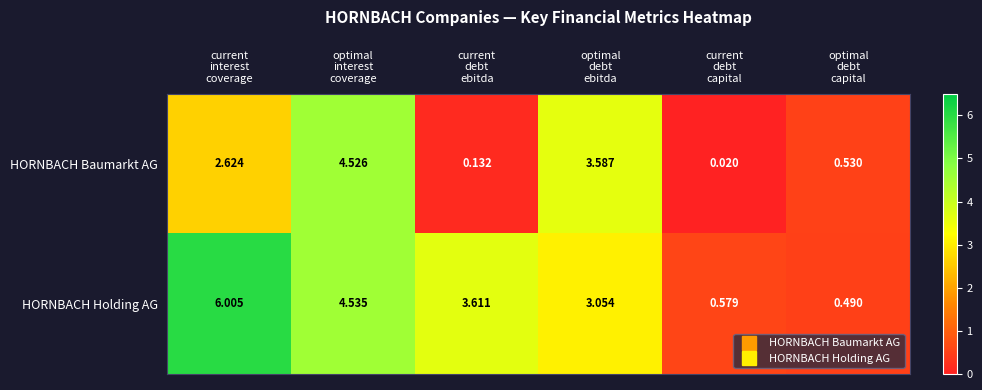

Which series has the largest range (max minus min)?

HORNBACH Holding AG